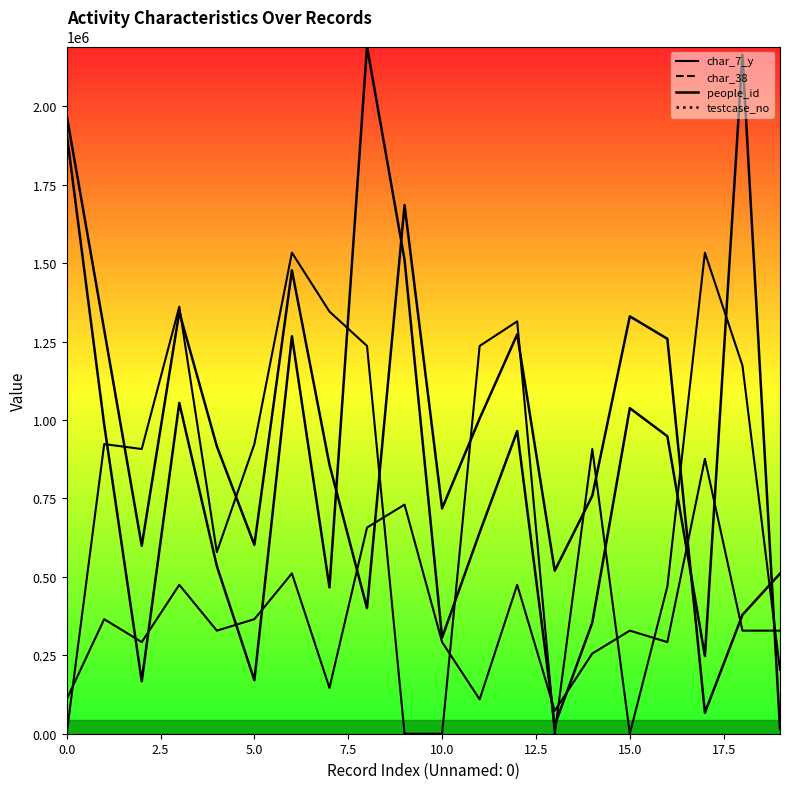

What is the approximate value of char_7_y_line at 18?

328588.0